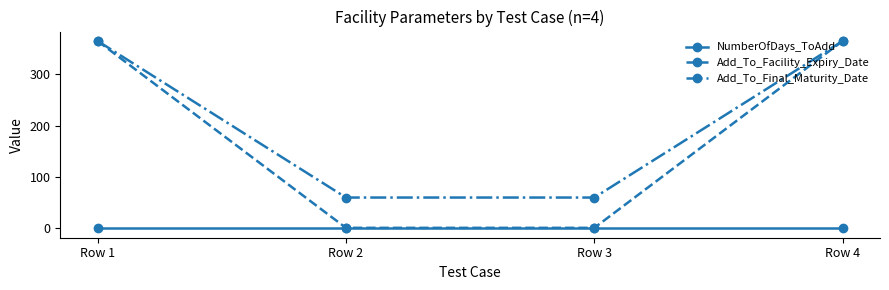

Is it true that Add_To_Final_Maturity_Date equals 106 at Row 3?

False